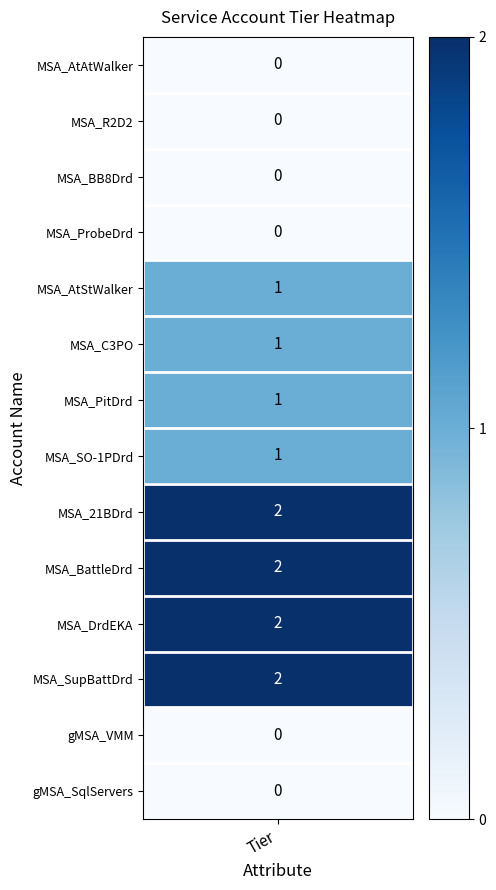

True or false: BB8 Droid has a value of 0 at 5.

True